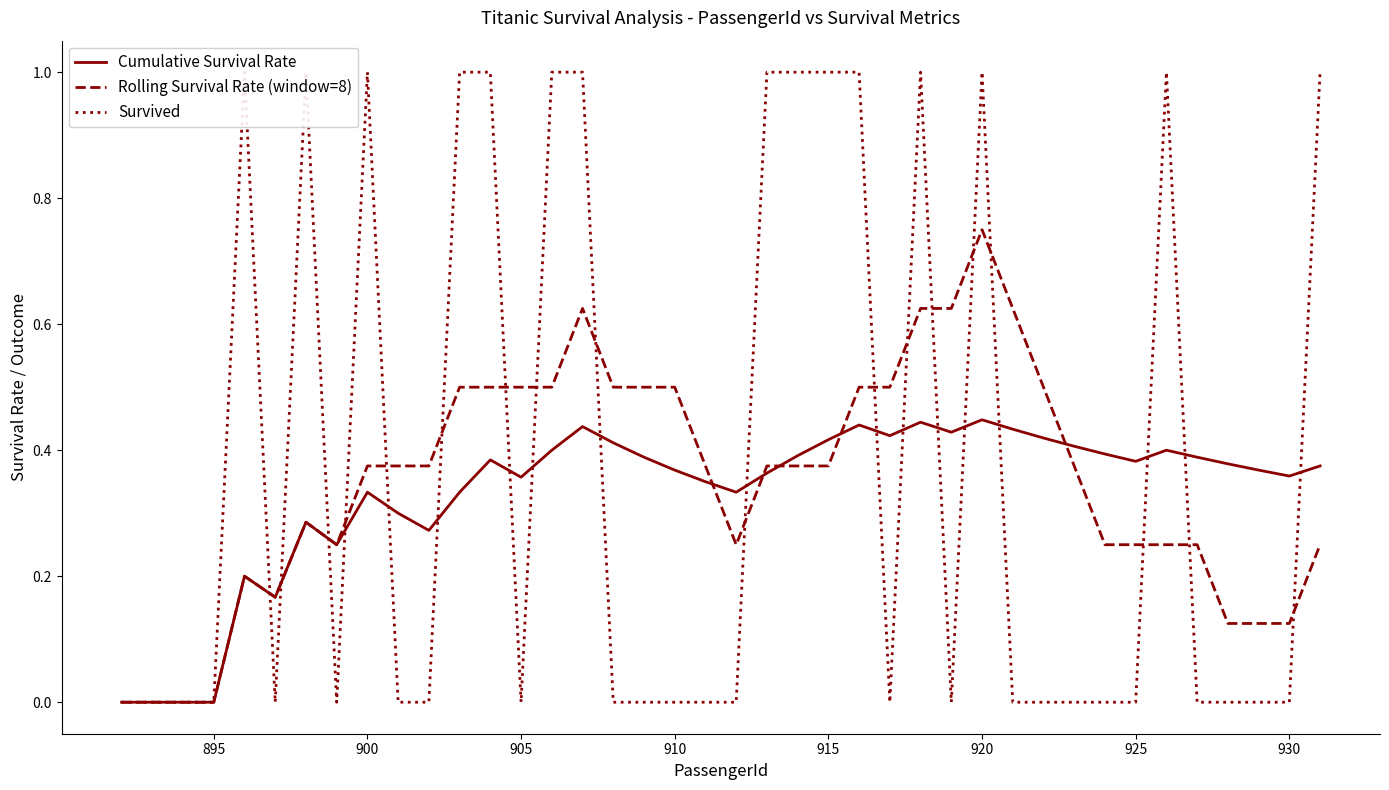

Is it true that Rolling Survival Rate (window=8) equals 0.2 at 915?

False